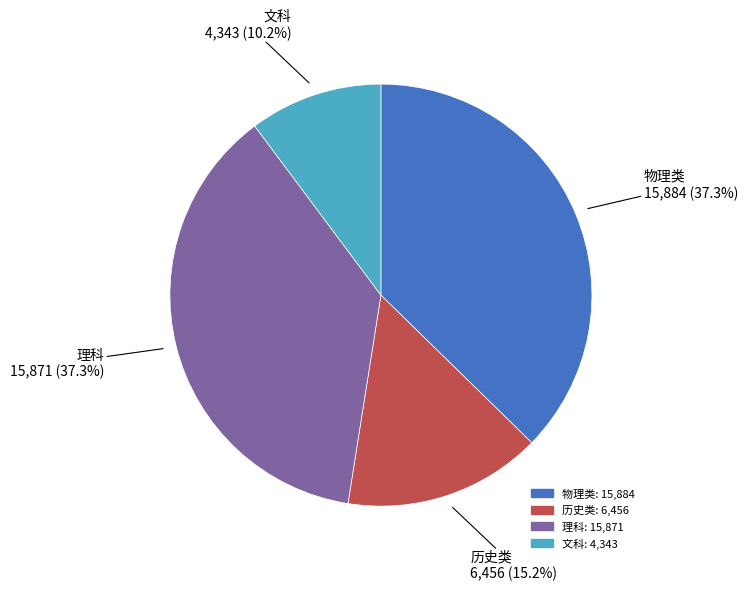

Count the number of slices in the pie.

4